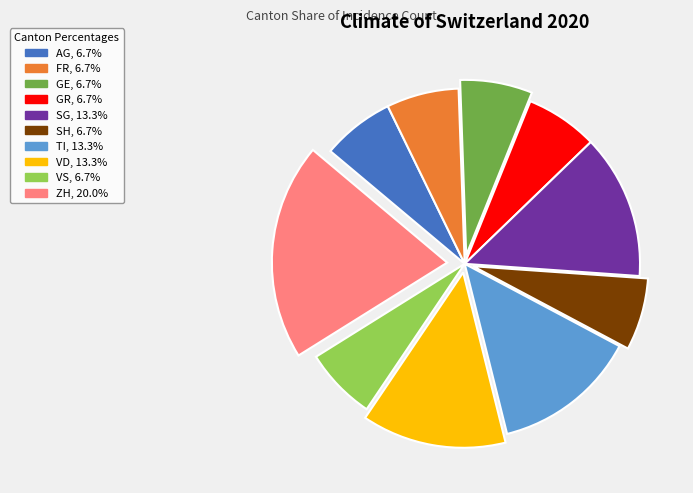

Does any single category account for the majority?

No